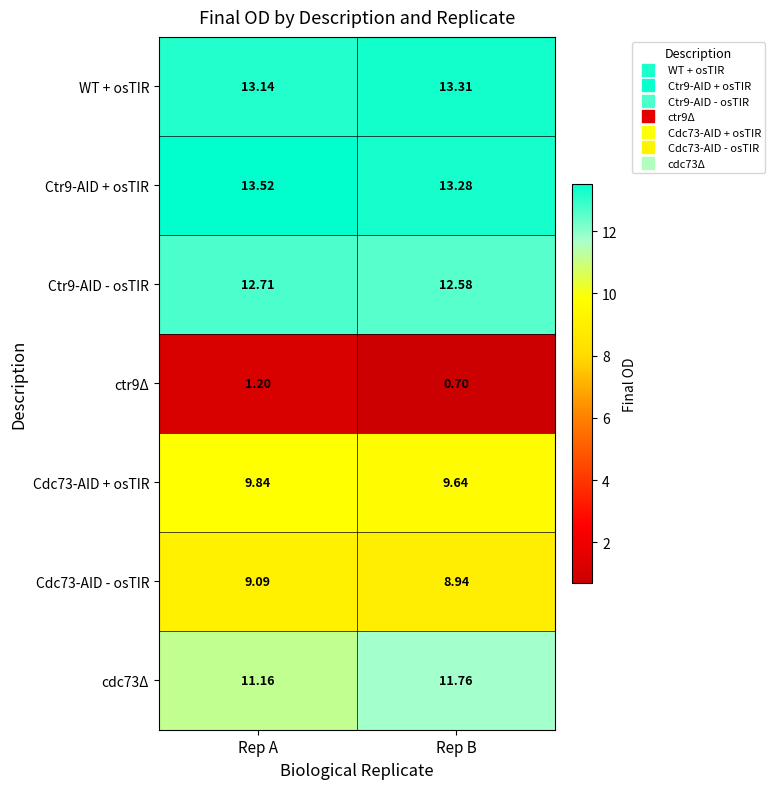

Which category has the highest value in the Cdc73-AID + osTIR series?

Rep A